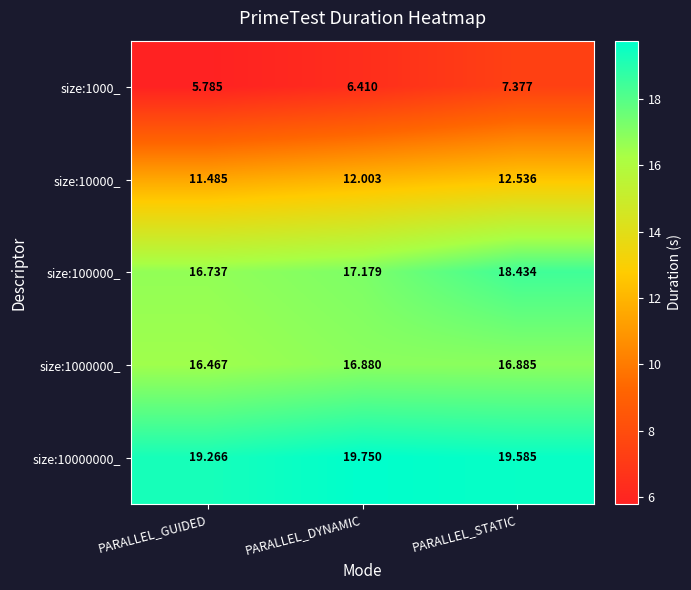

List the labels in order of size:10000000_ value, smallest first.

PARALLEL_GUIDED, PARALLEL_STATIC, PARALLEL_DYNAMIC